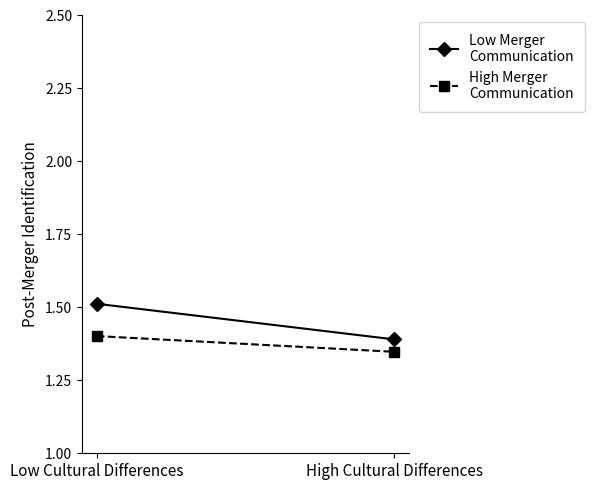

True or false: High Merger
Communication has a value of 1.4 at Low Cultural Differences.

True